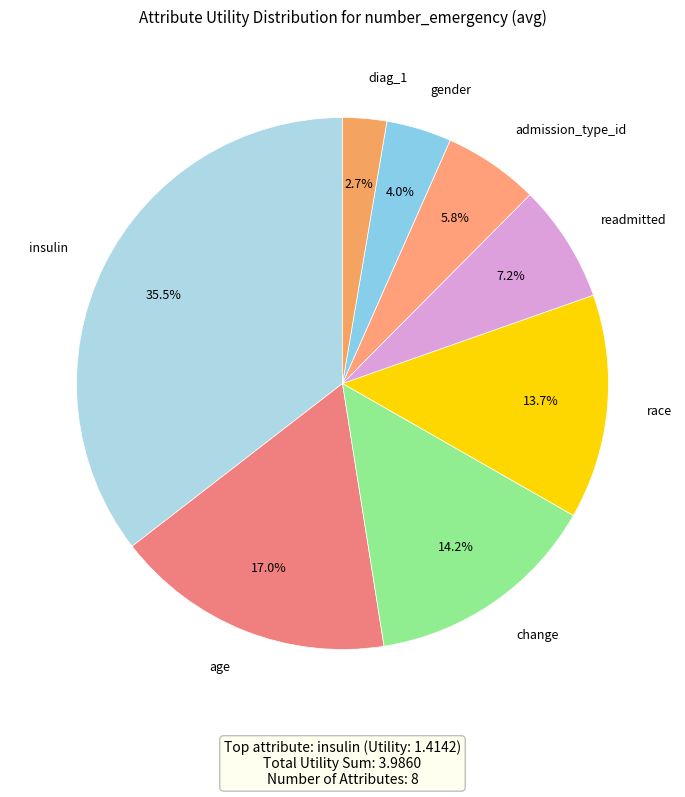

Which category has the smallest portion of the pie?

diag_1